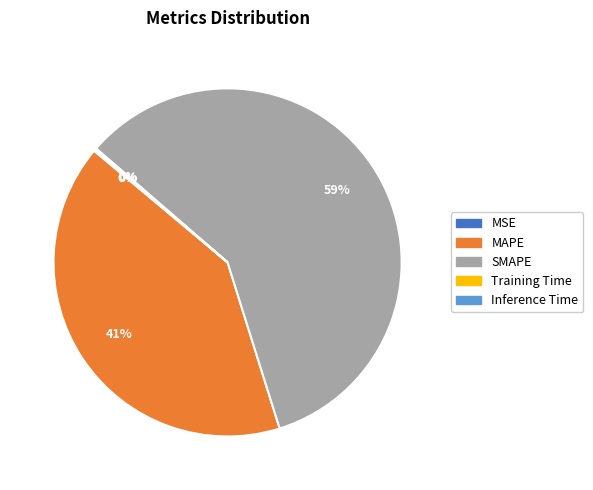

The MAPE slice represents 47% of the pie. True or false?

False